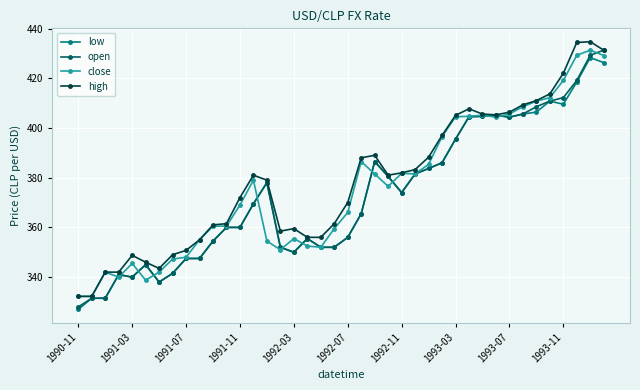

What are all the series names shown in the legend?

low, open, close, high